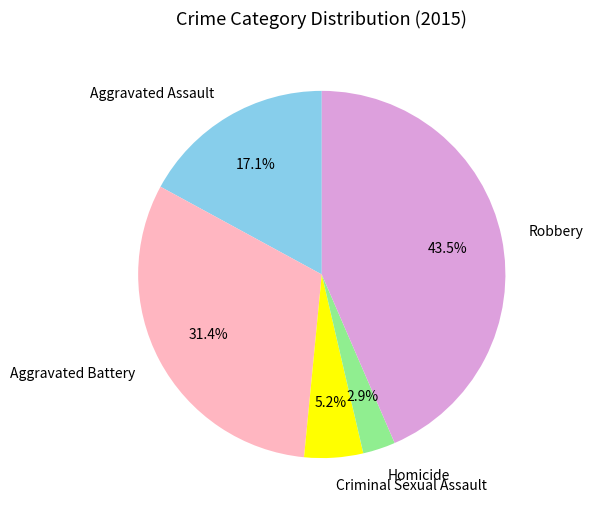

True or false: Aggravated Battery accounts for 26% of the total.

False